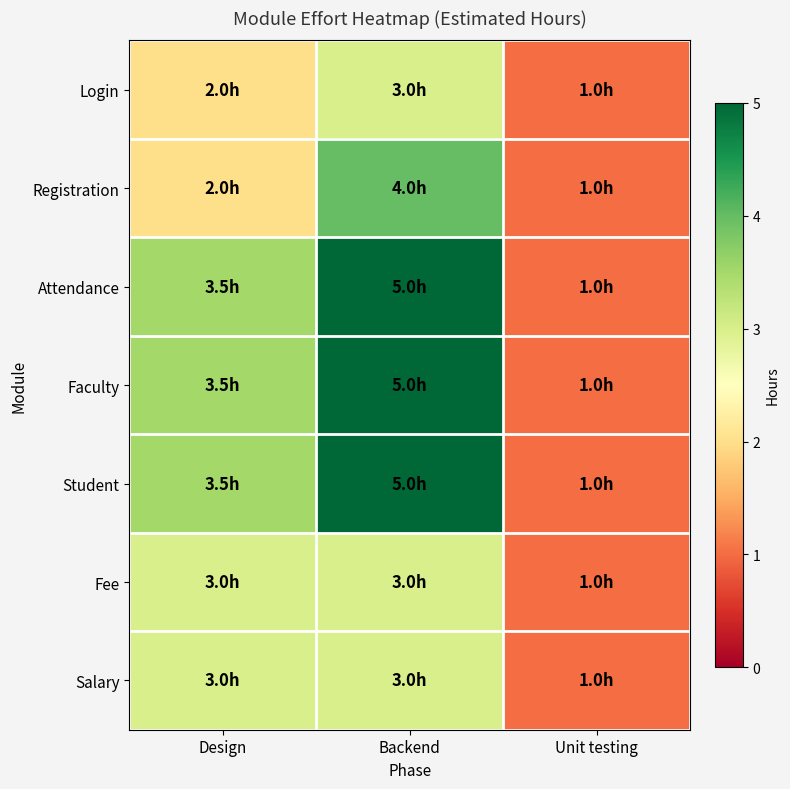

What is the total value across all series at Unit testing?

7.0